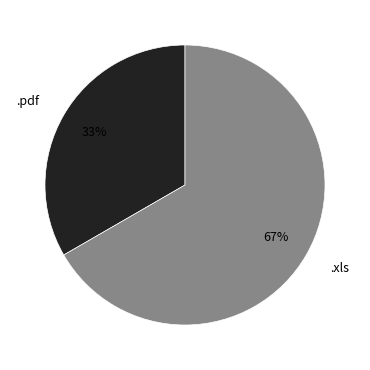

Do .xls and .pdf together represent more than half of the pie?

Yes